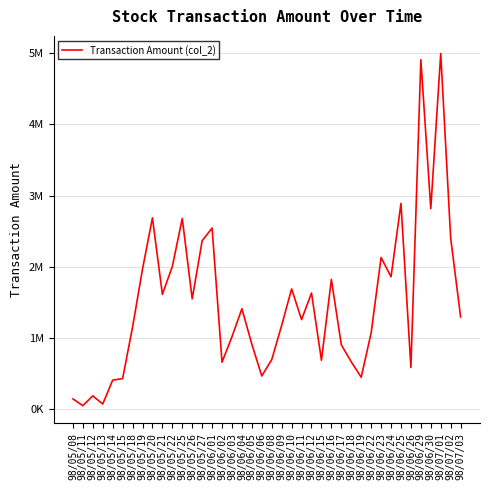

Where does the data first go above 1296600?

98/05/19